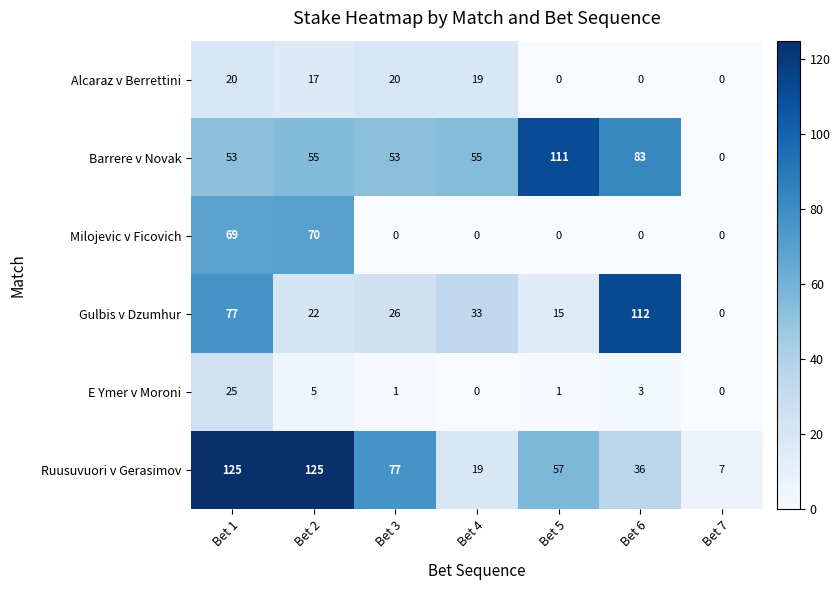

List the series in order of their peak value, highest first.

Ruusuvuori v Gerasimov, Gulbis v Dzumhur, Barrere v Novak, Milojevic v Ficovich, E Ymer v Moroni, Alcaraz v Berrettini